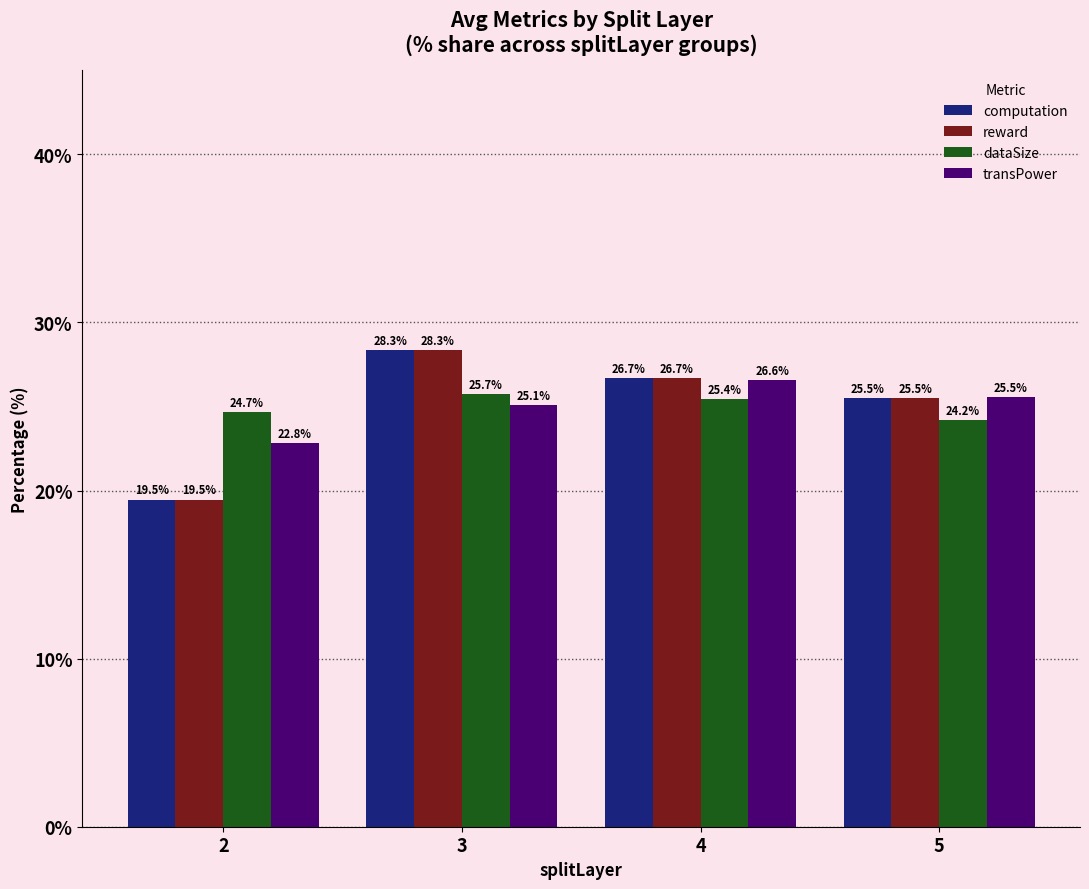

List the labels in order of reward value, largest first.

3, 4, 5, 2